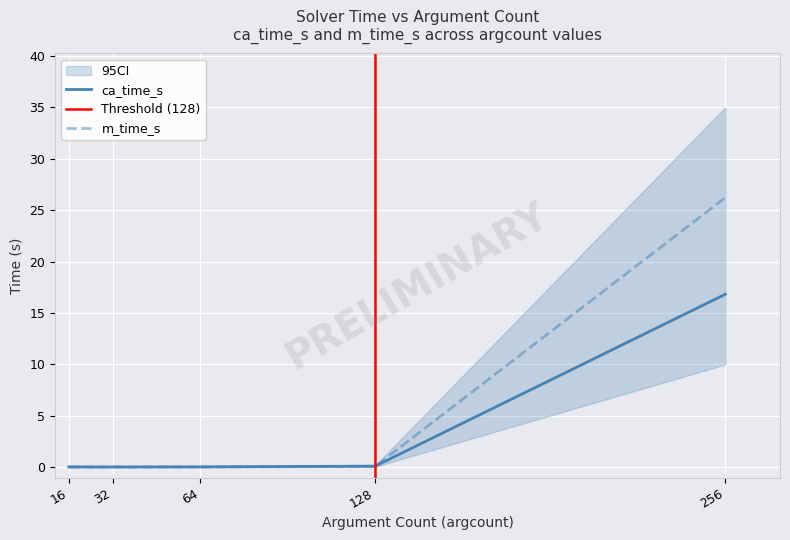

Is it true that m_ca equals 0.2 at 32?

False